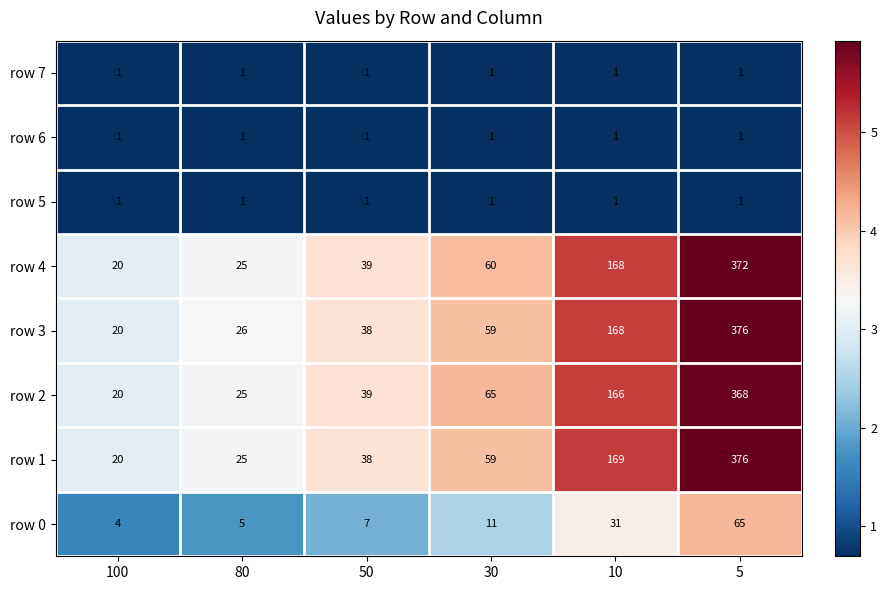

Which series changed the most between 80 and 10?

row 1